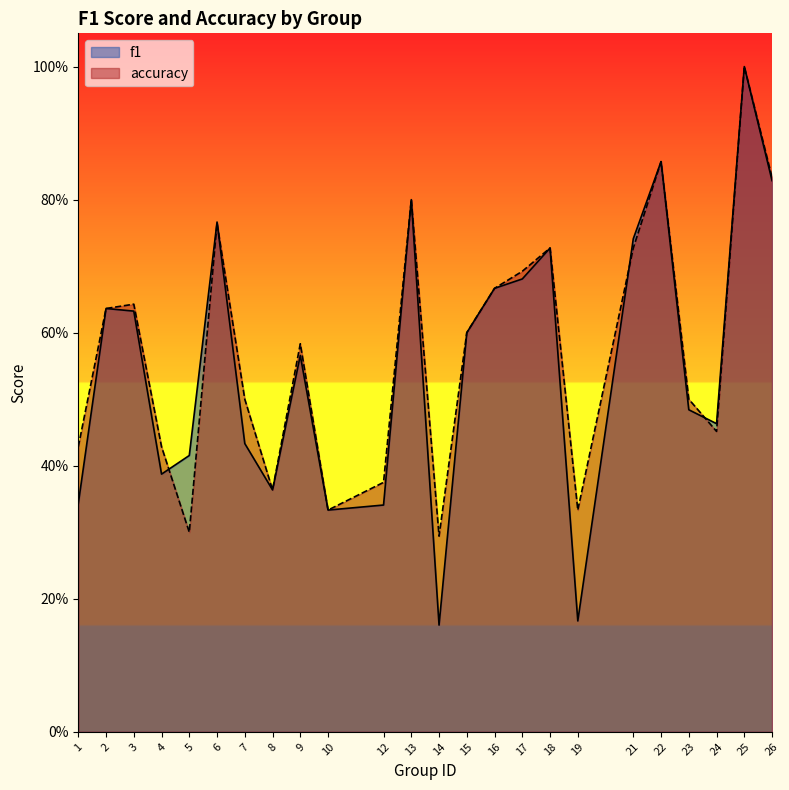

Which series ends up on top after the final intersection of accuracy and f1?

f1